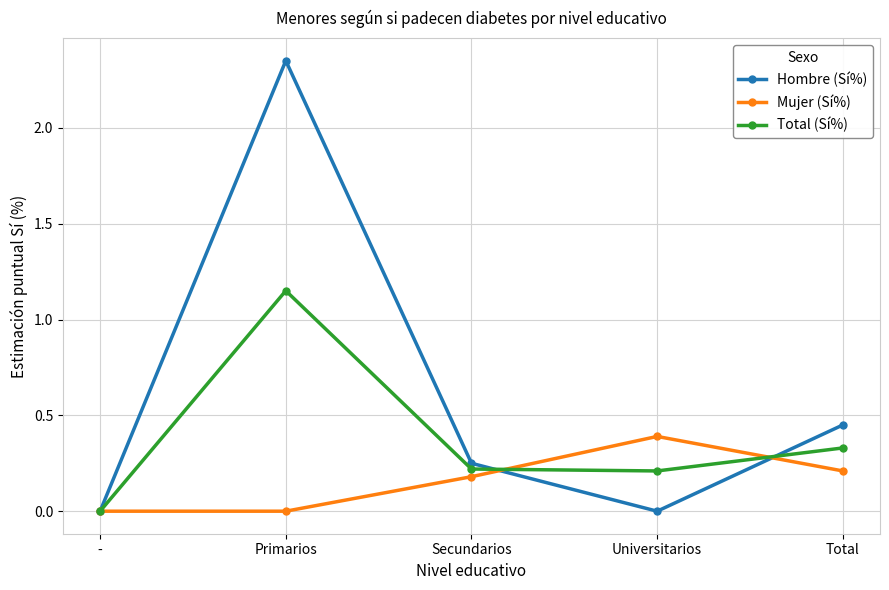

What is the sum of the Mujer (Sí%) values at - and Universitarios?

0.4